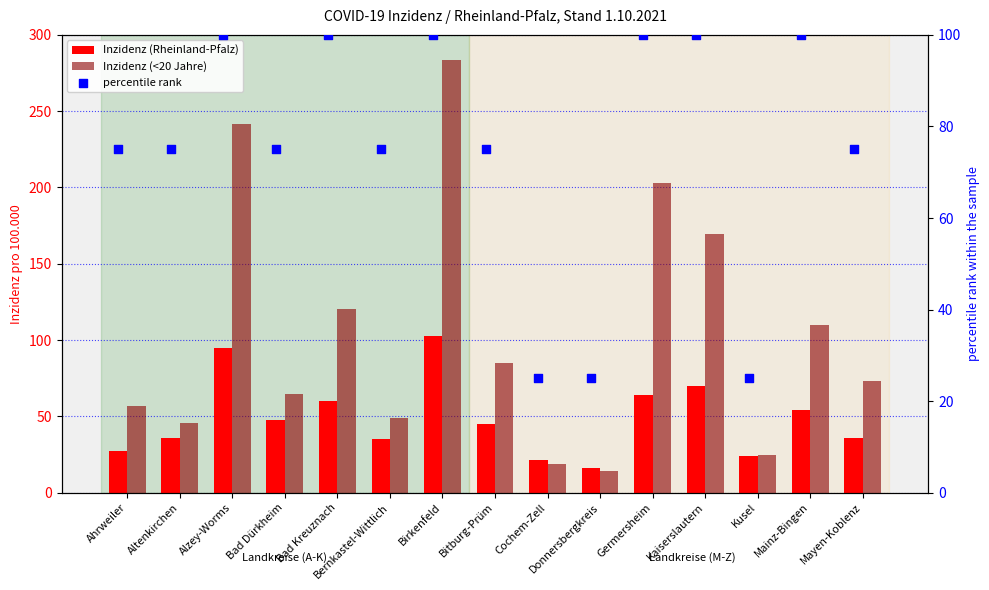

Which series has the largest total across all categories?

Inzidenz (<20 Jahre)